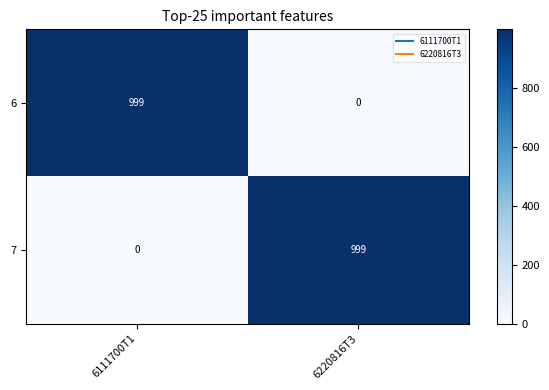

At which label is 6 closest to 499?

6220816T3